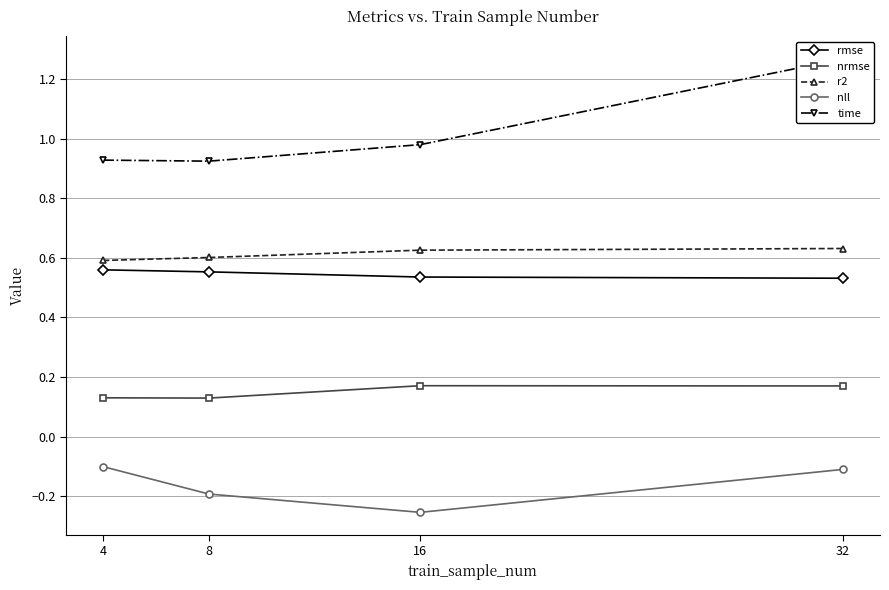

The value of time at 32 is 2.3. True or false?

False